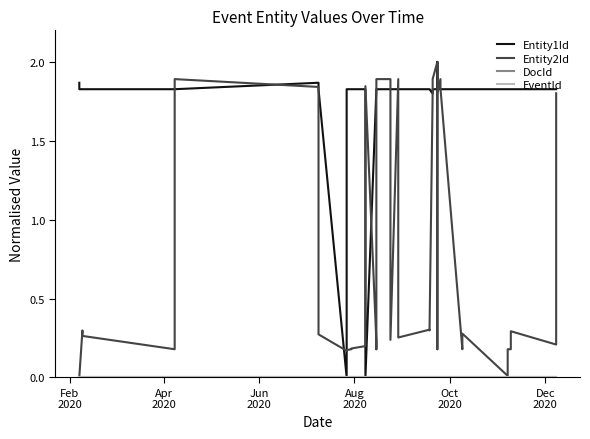

True or false: EventId and DocId cross at least once.

False